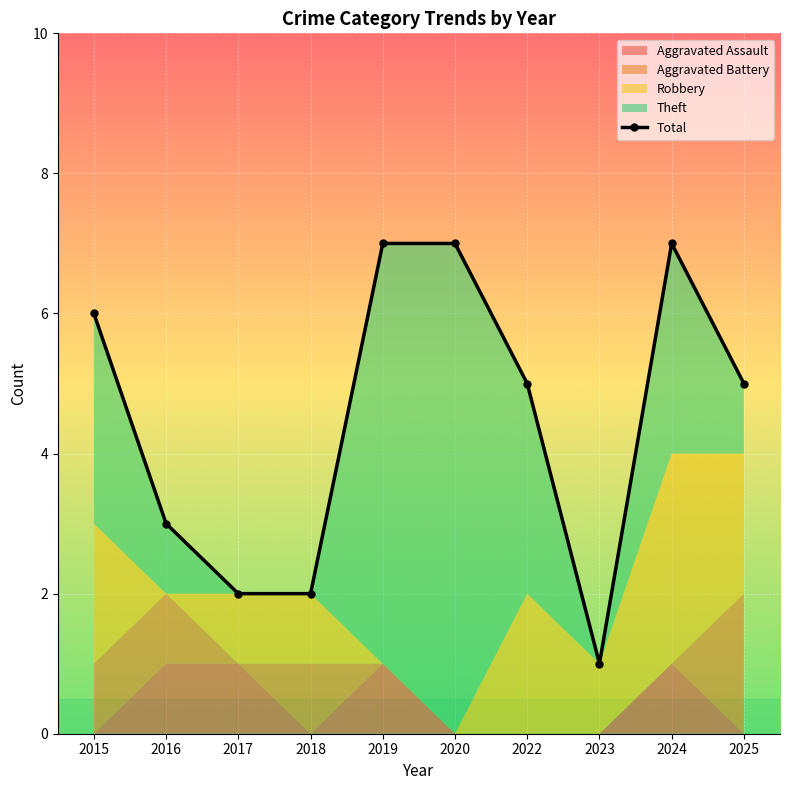

Between 2022 and 2024, which is larger?

2024